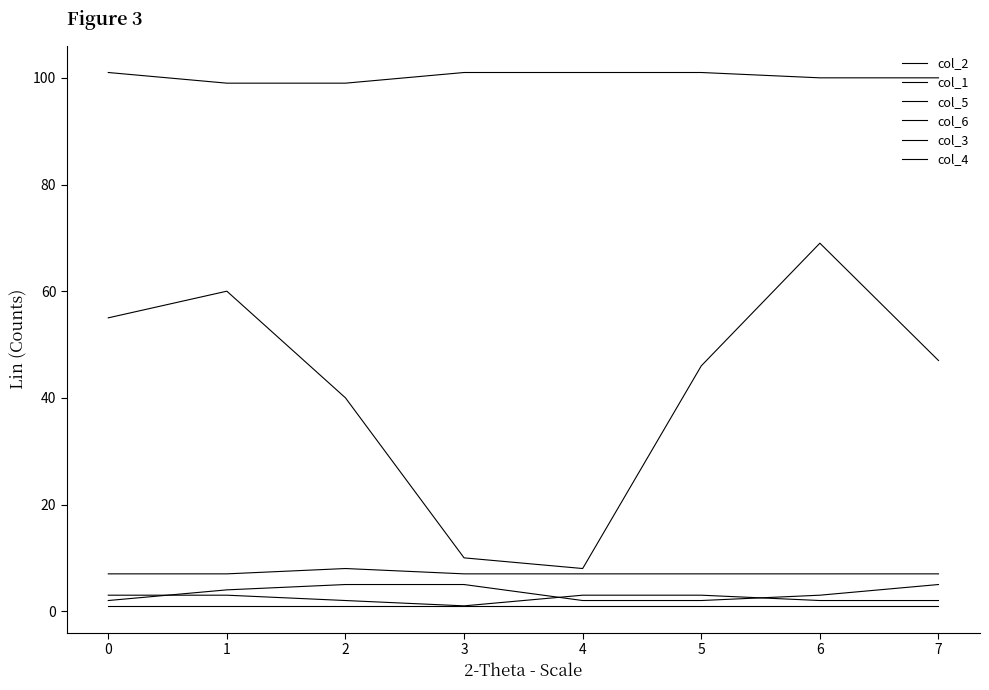

Rank the series by their maximum value, from highest to lowest.

col_6, col_2, col_3, col_1, col_5, col_4